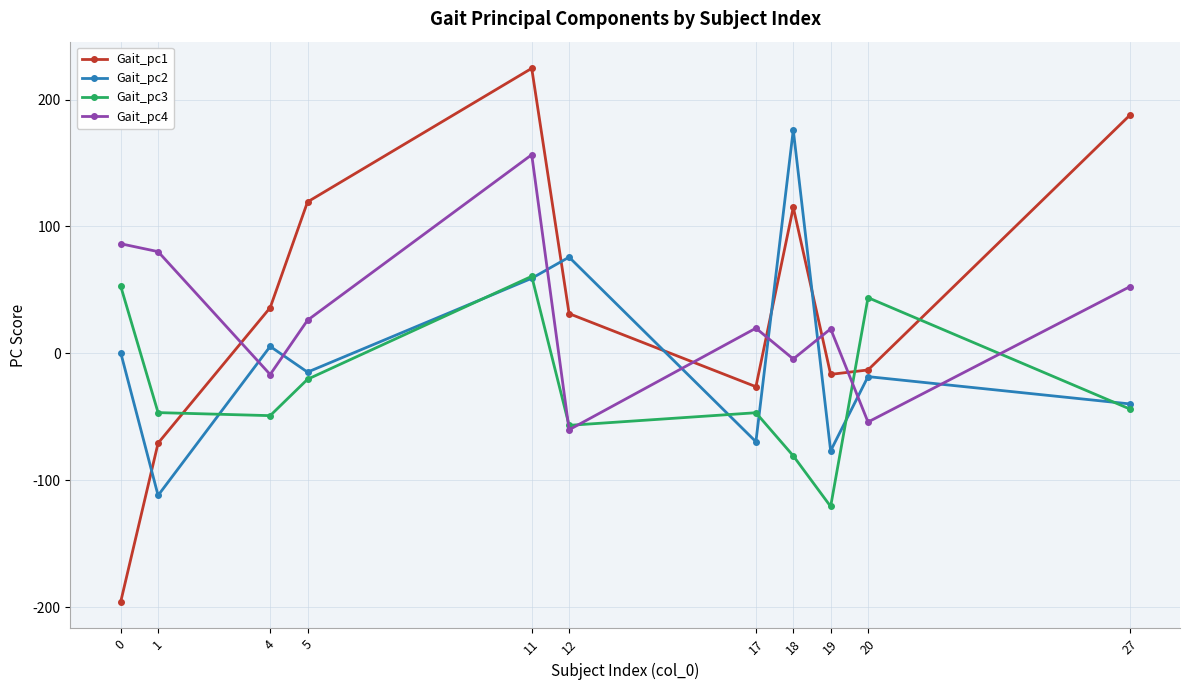

Which category has the highest value across all series?

11